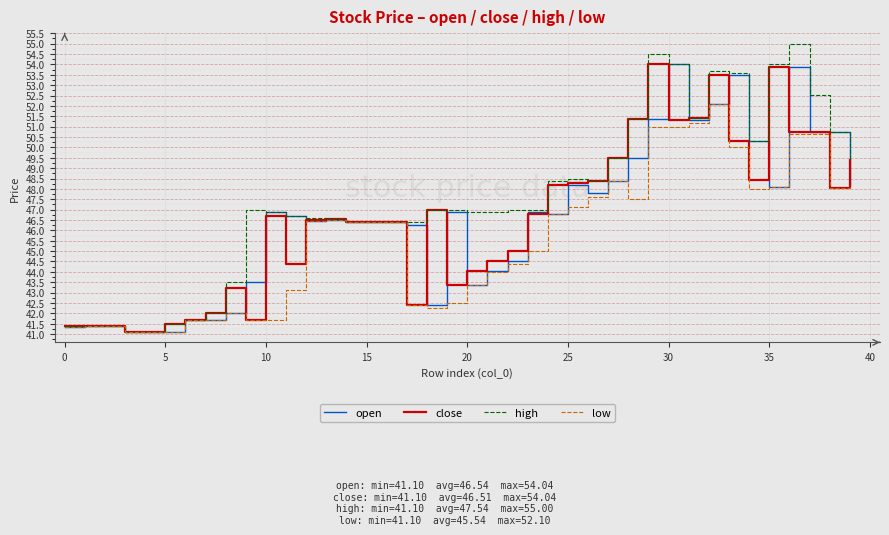

Which series has the largest total across all categories?

high